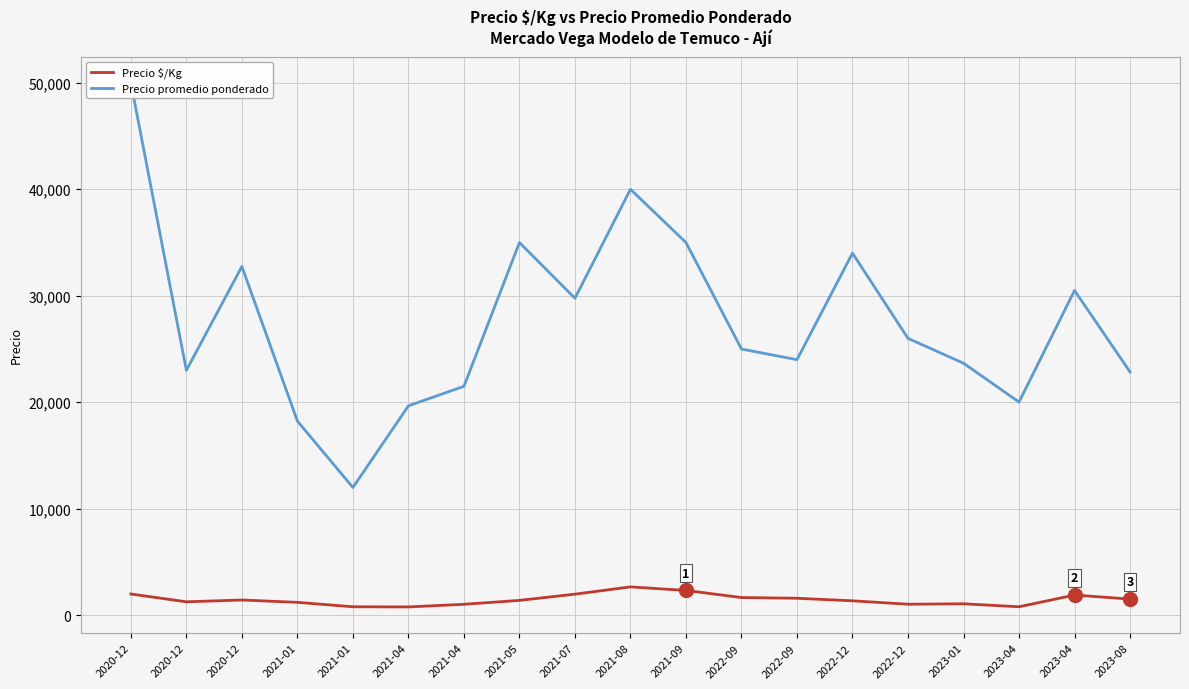

Is this an area chart (filled region under the line)?

No